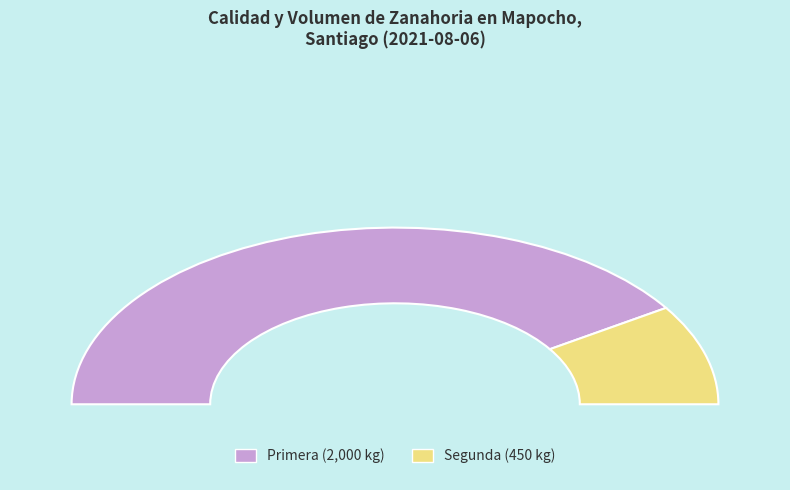

What is the smallest slice in the pie chart?

Segunda